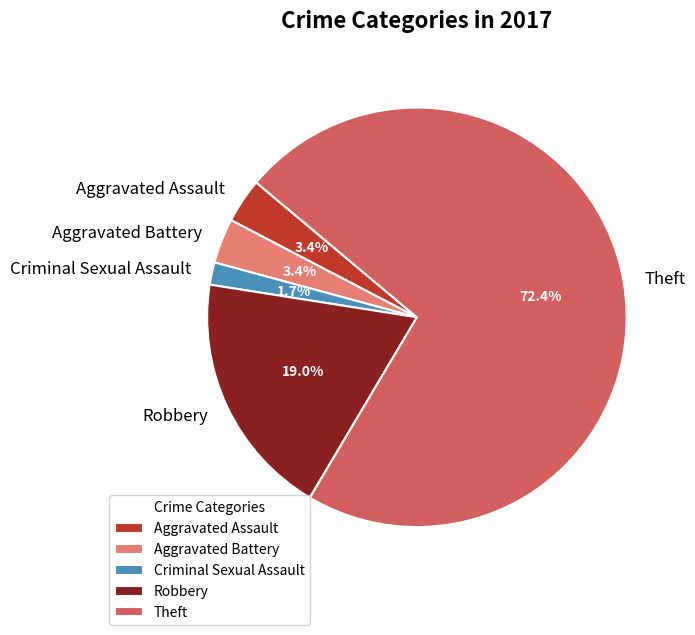

To the nearest percent, what is the average slice percentage?

20%